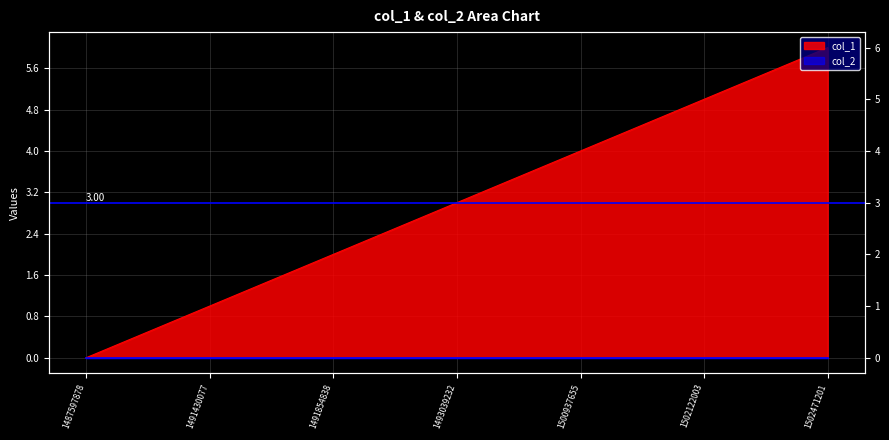

Does the chart display data point markers on the line(s)?

No